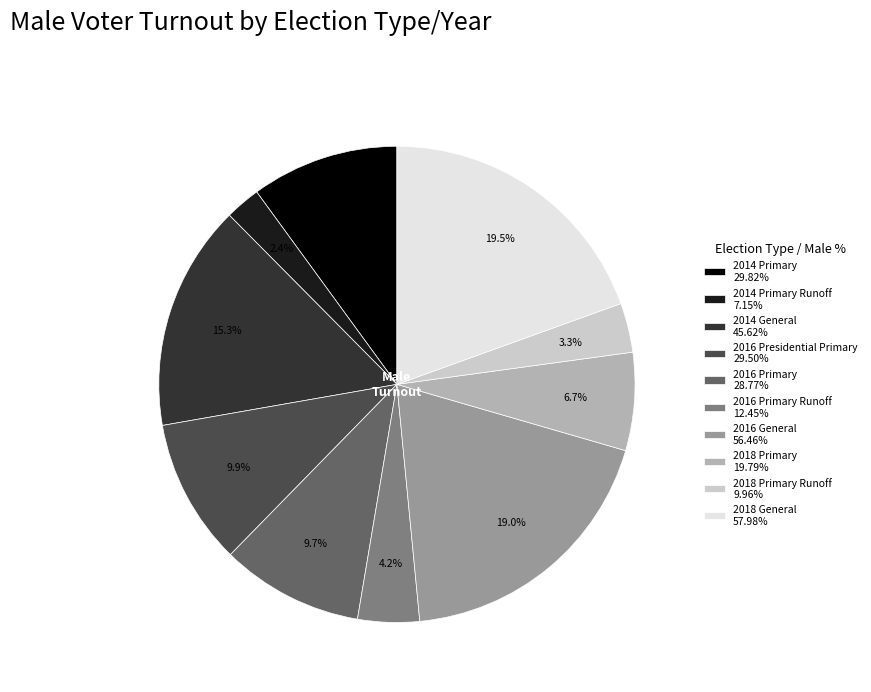

To the nearest percent, what is the average slice percentage?

10%